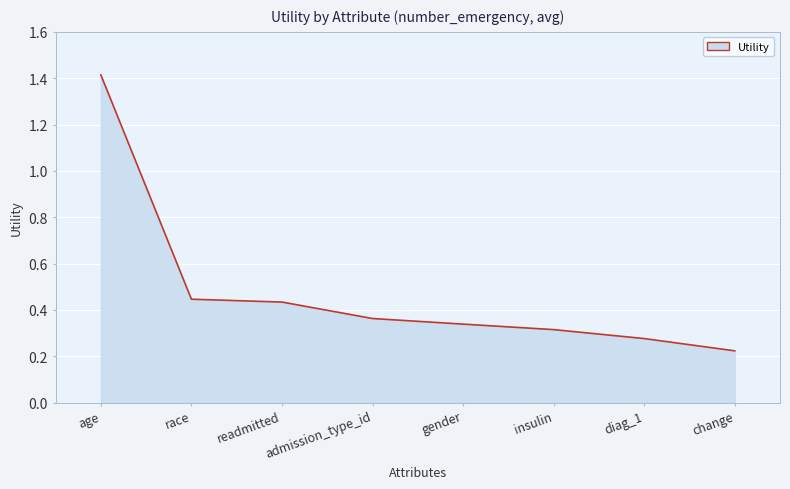

How many lines are shown in the chart?

1